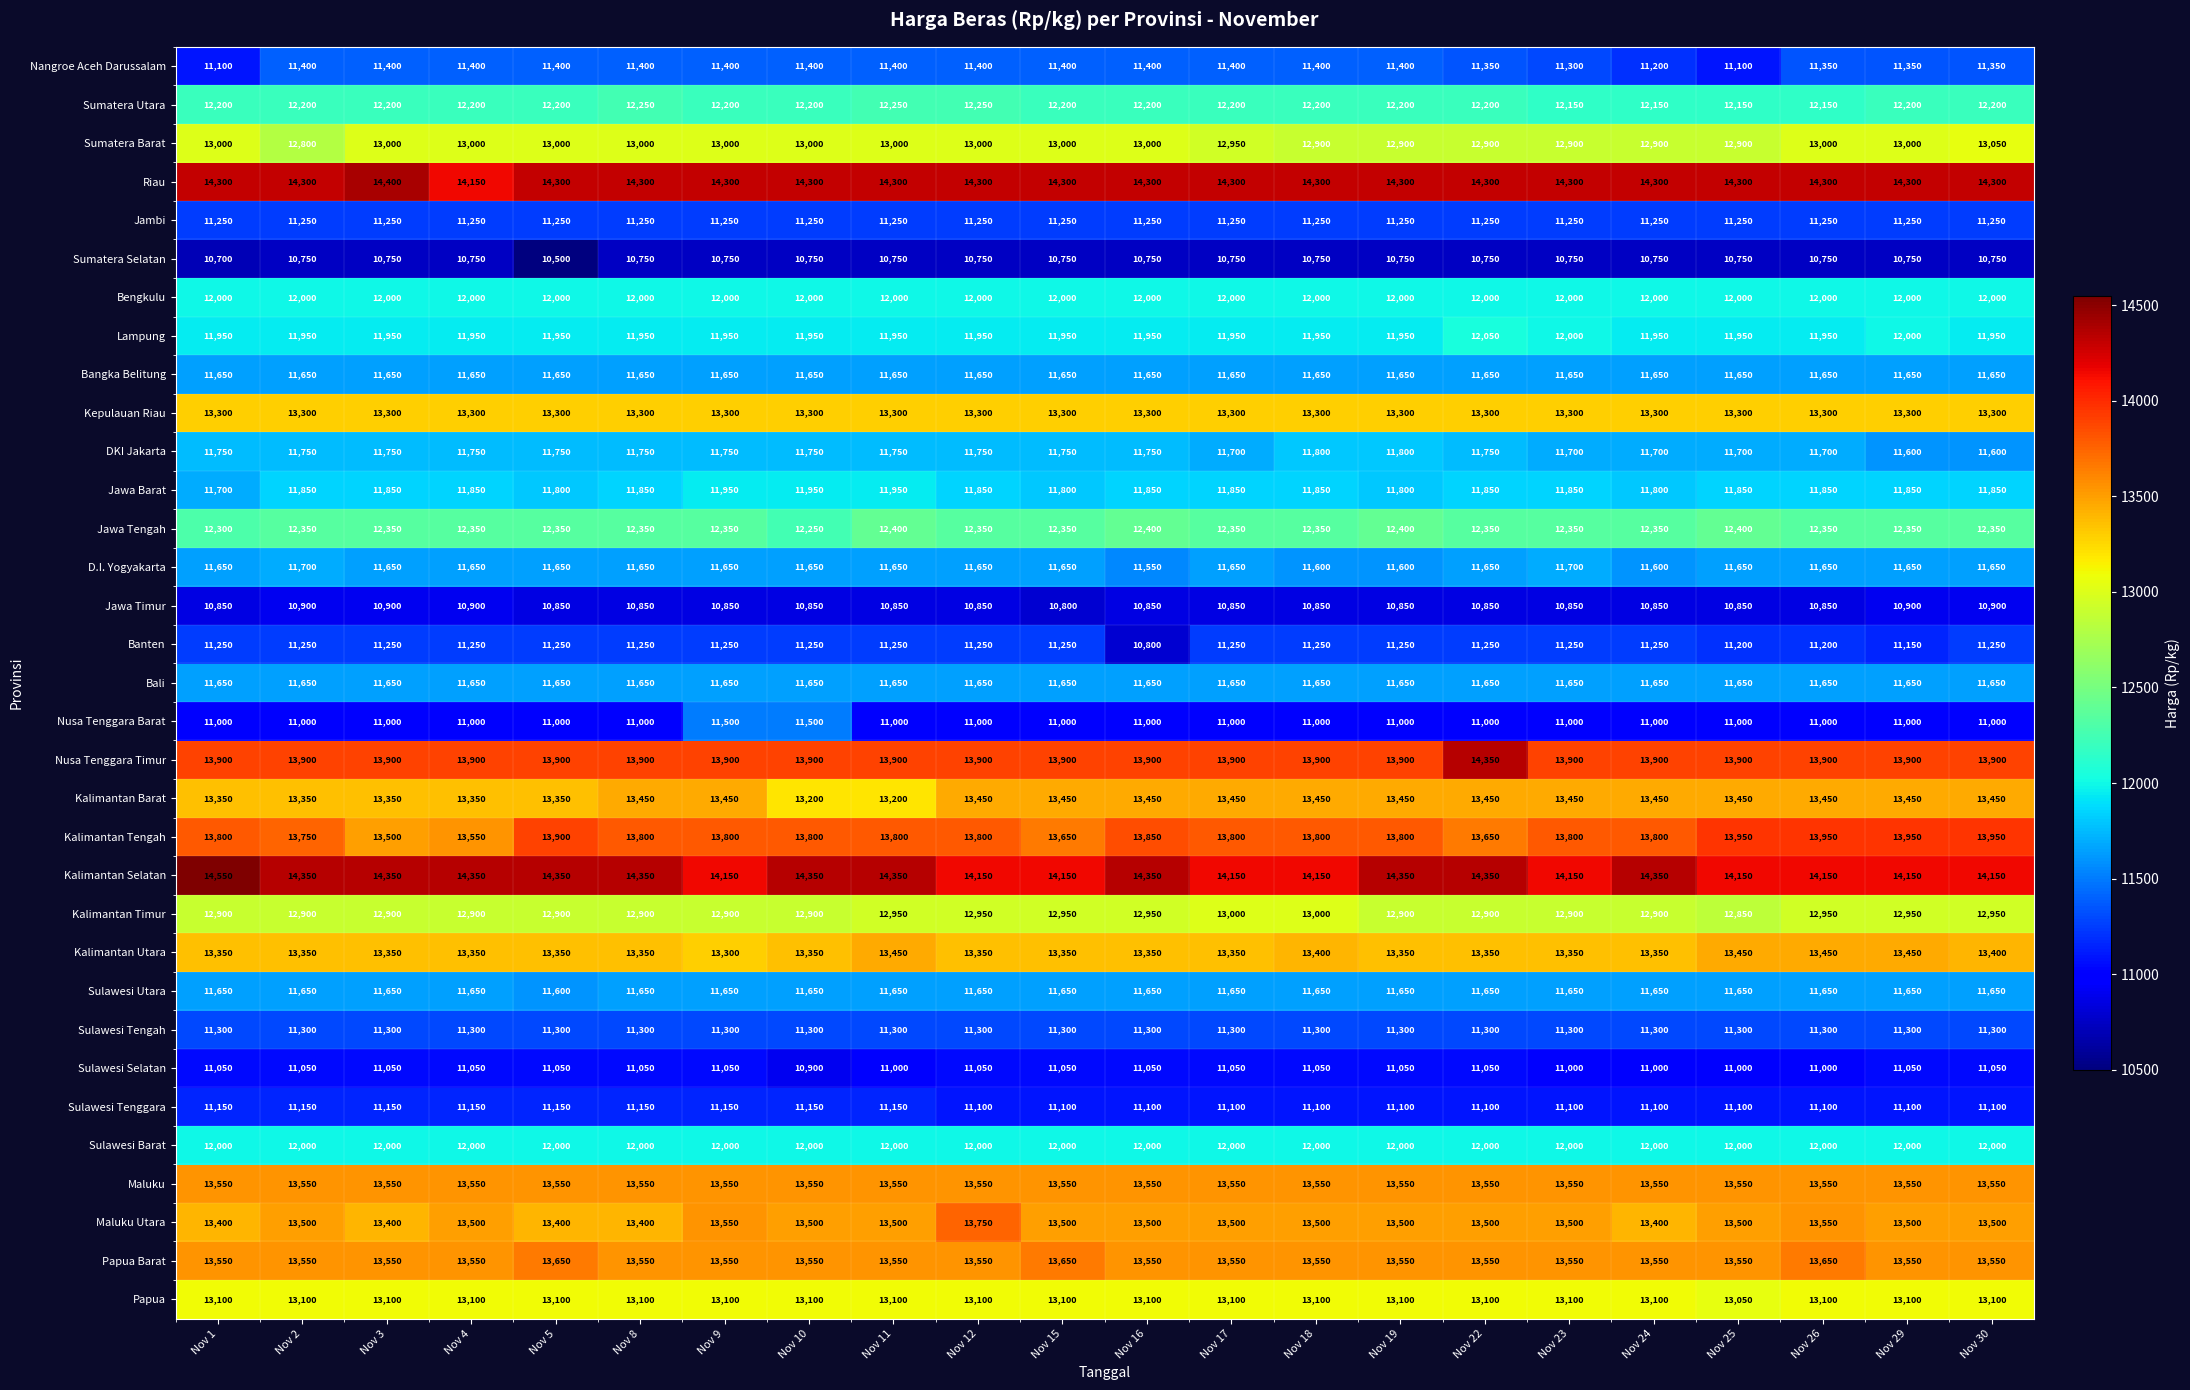

What is the difference between the highest and lowest values at Nov 18?

3550